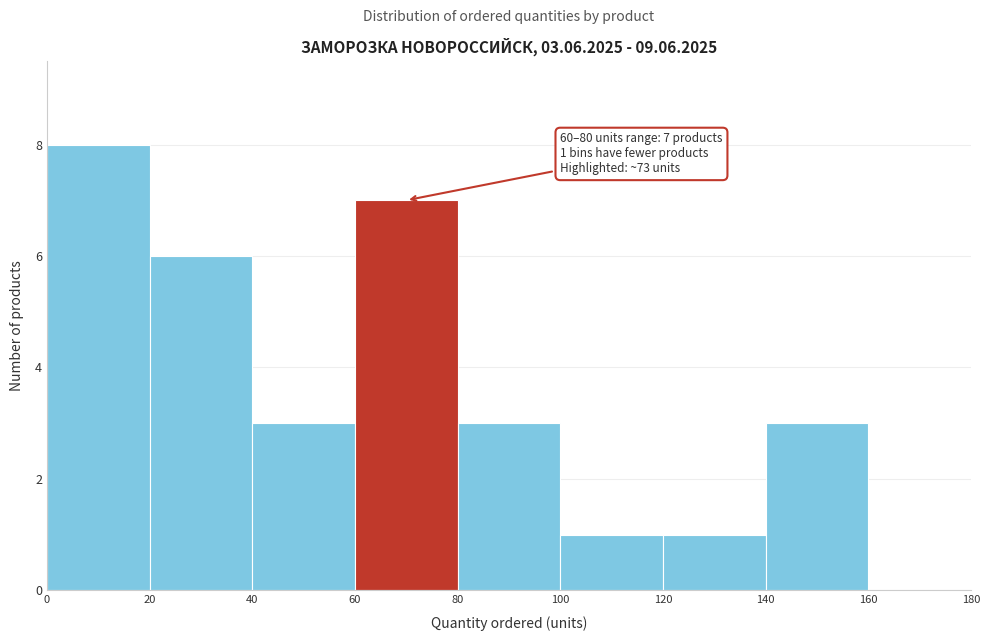

Which range on the x-axis has the tallest bar?

0 to 20